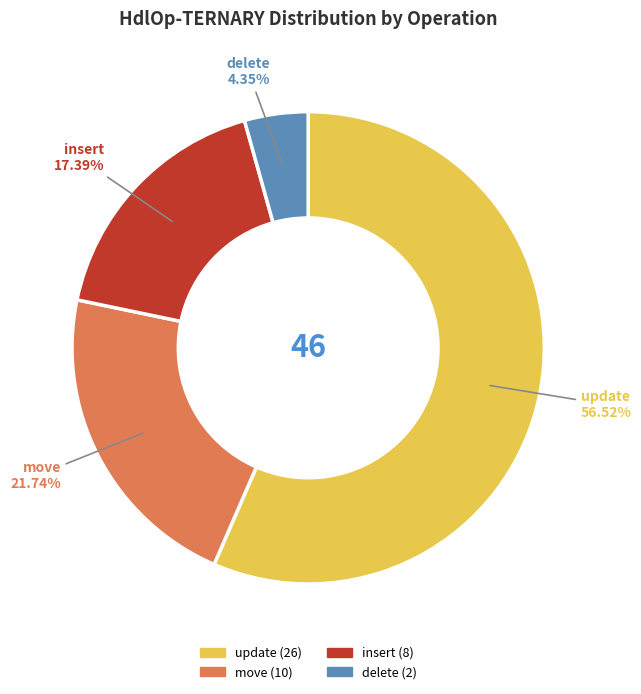

How much of the chart is everything except insert?

82.6%